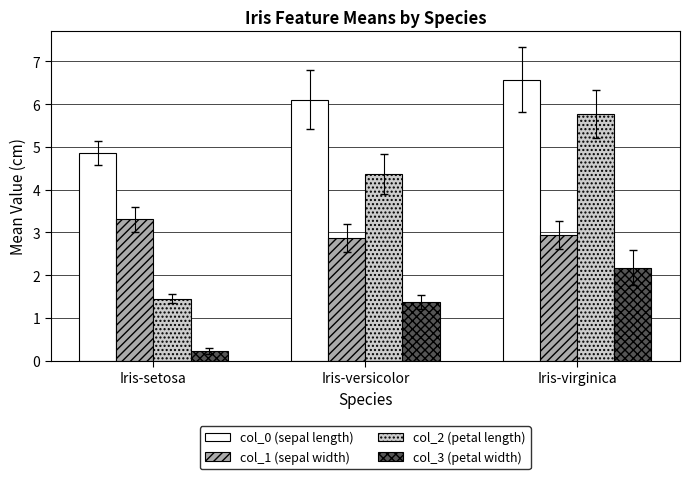

Where is col_0 (sepal length) nearest to the value 5?

Iris-setosa